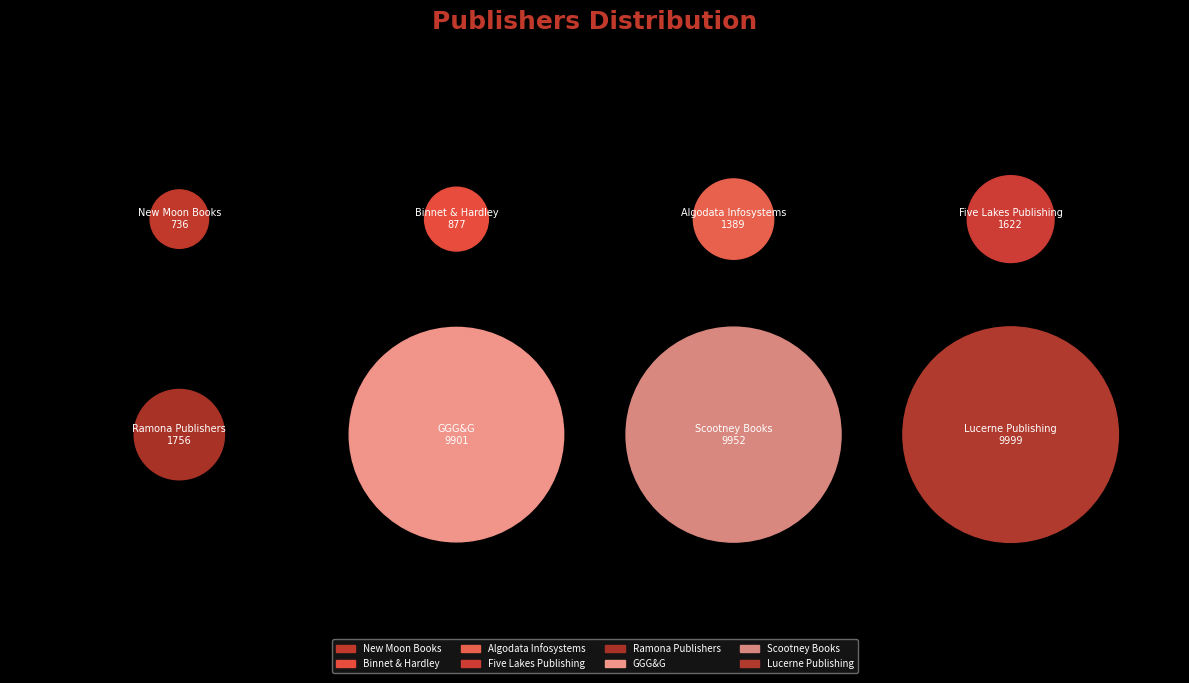

Approximately how many times larger is the value at Five Lakes Publishing compared to Ramona Publishers?

0.9